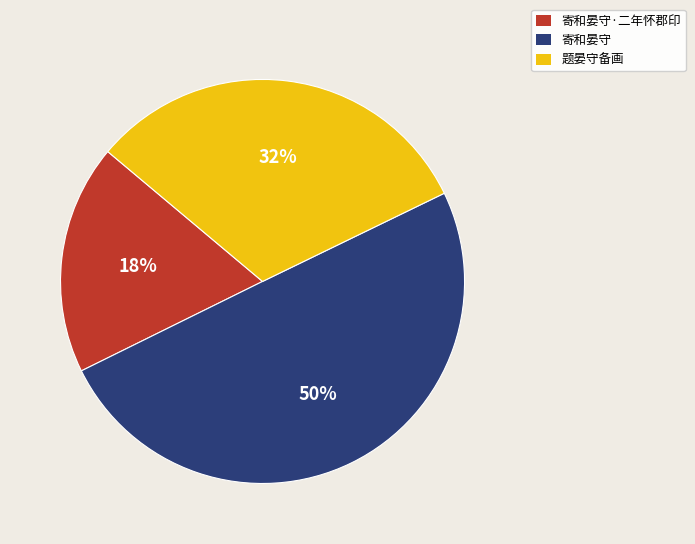

Does 寄和晏守·二年怀郡印 represent more than half of the total?

No